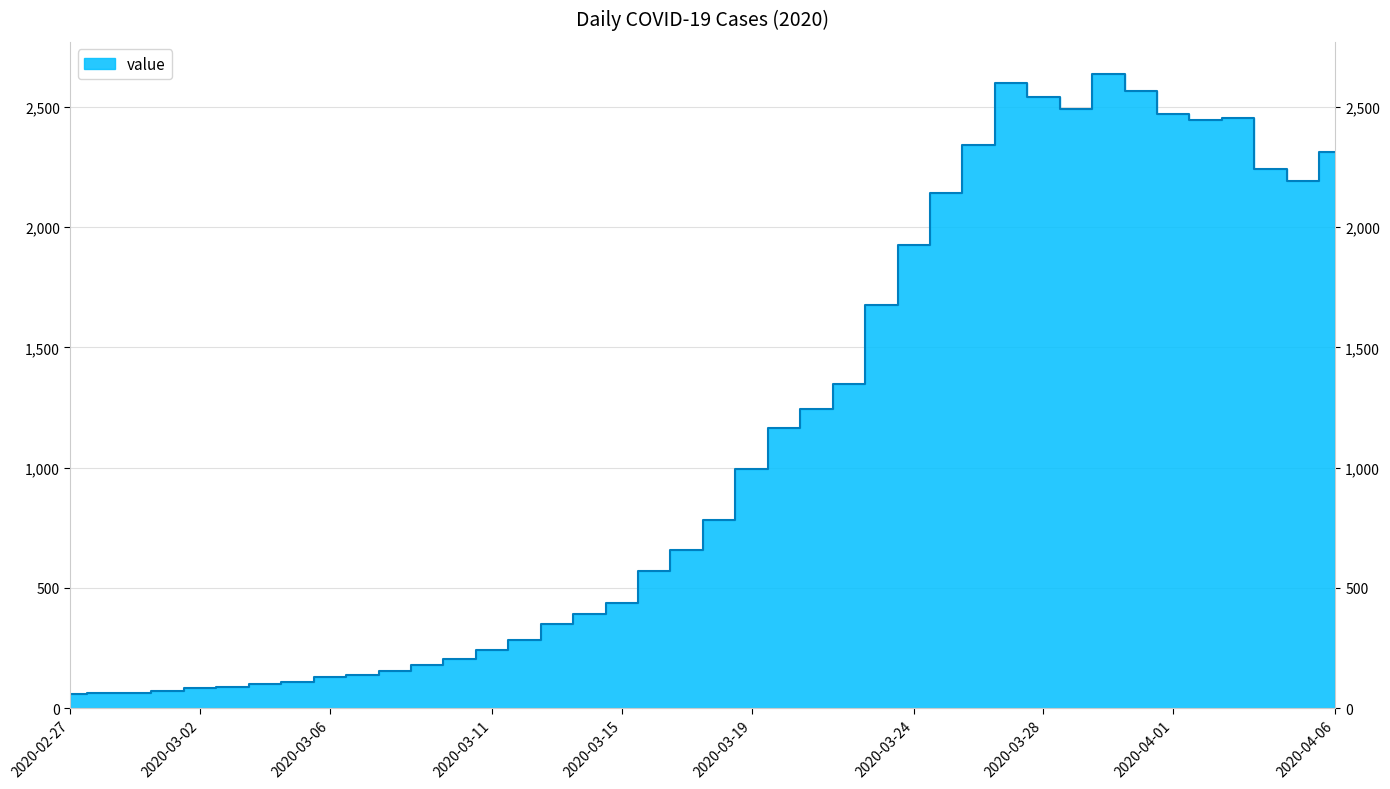

Rank the categories by value from lowest to highest.

2020-02-27, 2020-02-28, 2020-02-29, 2020-03-01, 2020-03-02, 2020-03-03, 2020-03-04, 2020-03-05, 2020-03-06, 2020-03-07, 2020-03-08, 2020-03-09, 2020-03-10, 2020-03-11, 2020-03-12, 2020-03-13, 2020-03-14, 2020-03-15, 2020-03-16, 2020-03-17, 2020-03-18, 2020-03-19, 2020-03-20, 2020-03-21, 2020-03-22, 2020-03-23, 2020-03-24, 2020-03-25, 2020-04-05, 2020-04-04, 2020-04-06, 2020-03-26, 2020-04-02, 2020-04-03, 2020-04-01, 2020-03-29, 2020-03-28, 2020-03-31, 2020-03-27, 2020-03-30